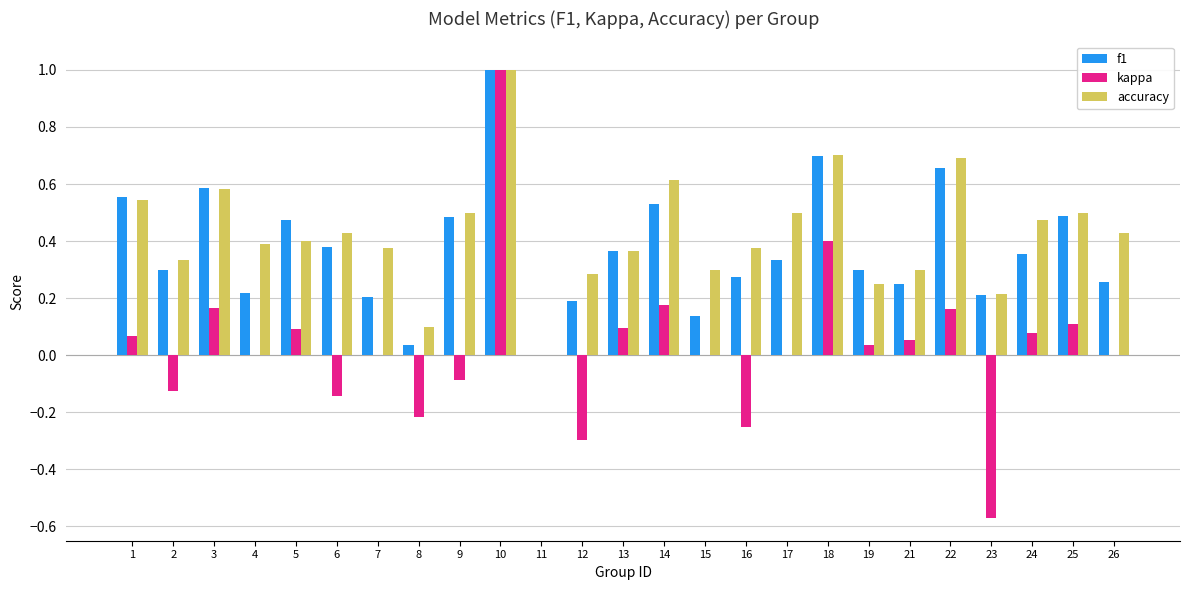

What is the highest value of the f1 series?

1.0